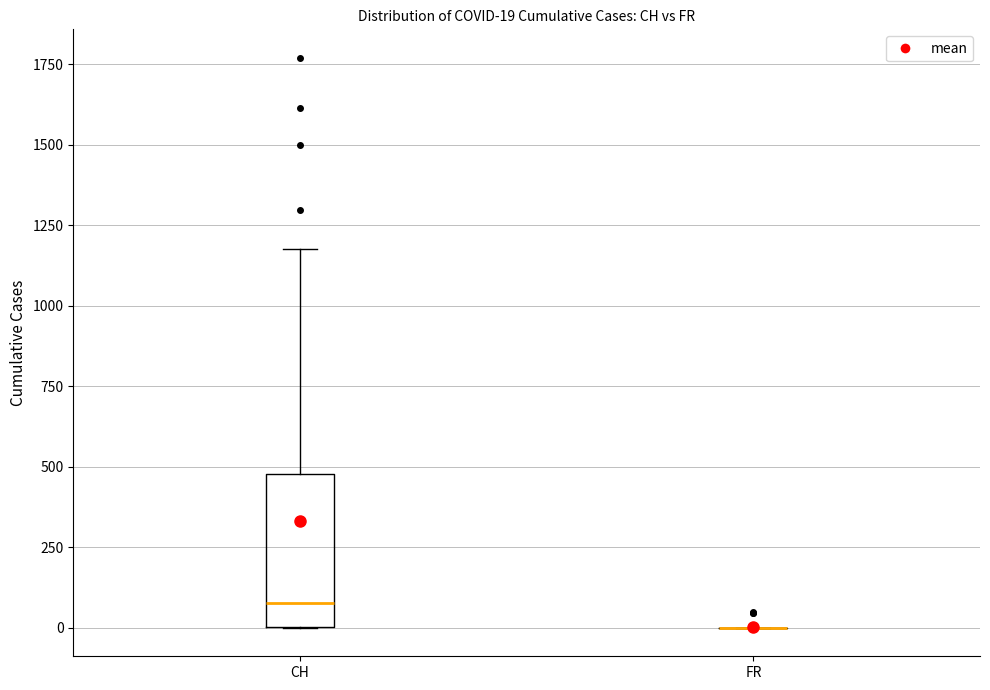

Comparing the boxes themselves (not the whiskers), which one is the tallest?

CH